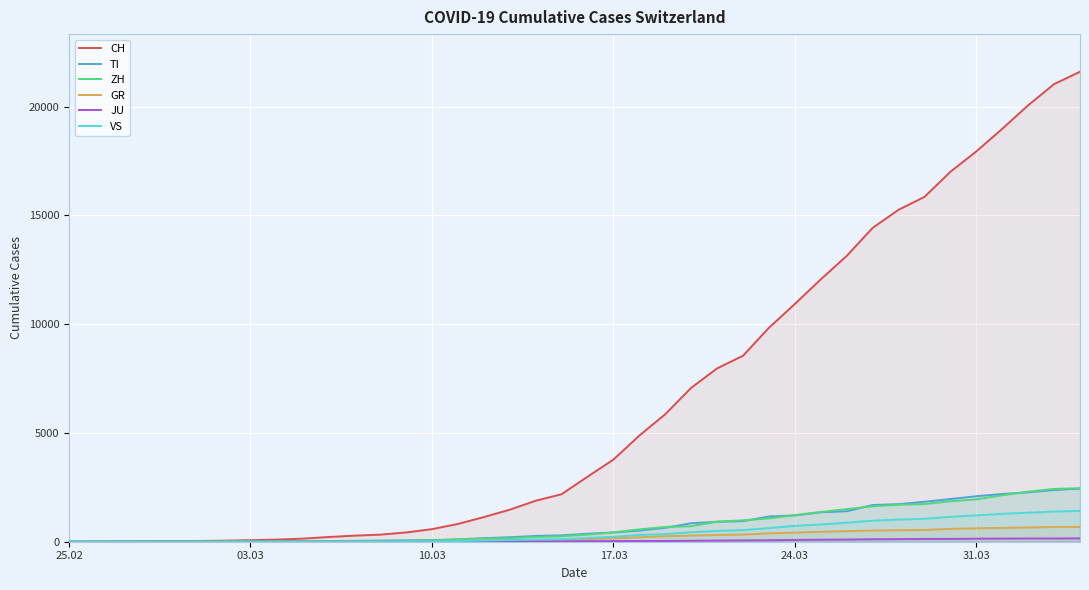

Which series has the widest spread of values?

CH